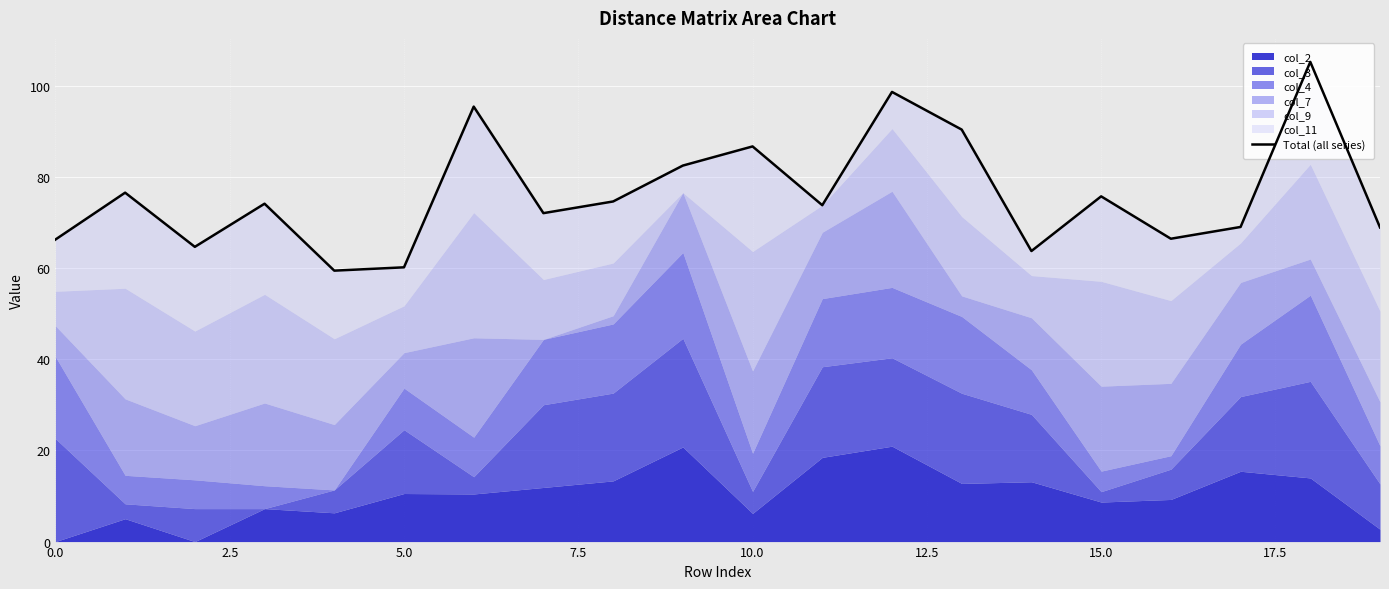

What is the greatest value displayed?

105.2